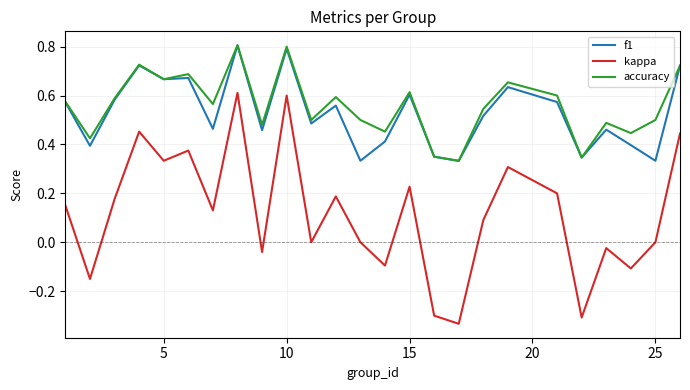

At how many categories does at least one series exceed 0?

25